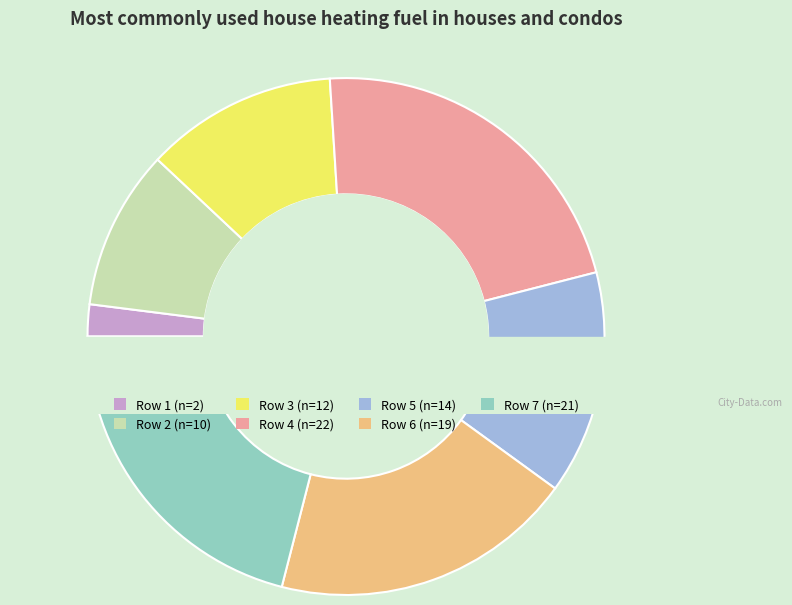

How many slices are in this pie chart?

7